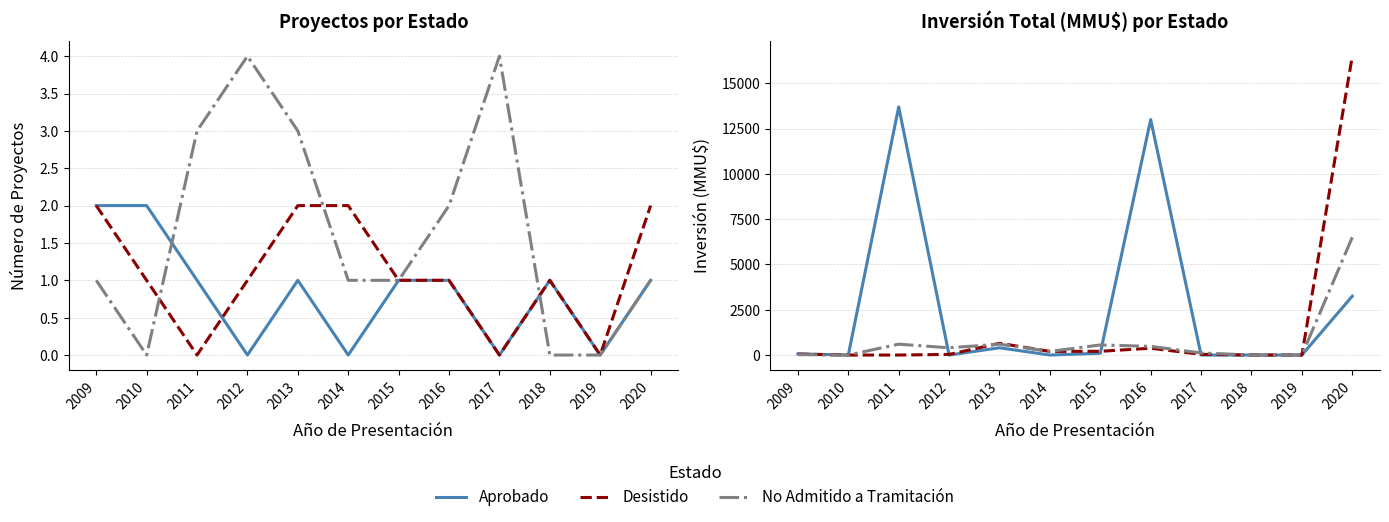

At 2019, list the series in order from largest to smallest.

Aprobado, Desistido, No Admitido a Tramitación